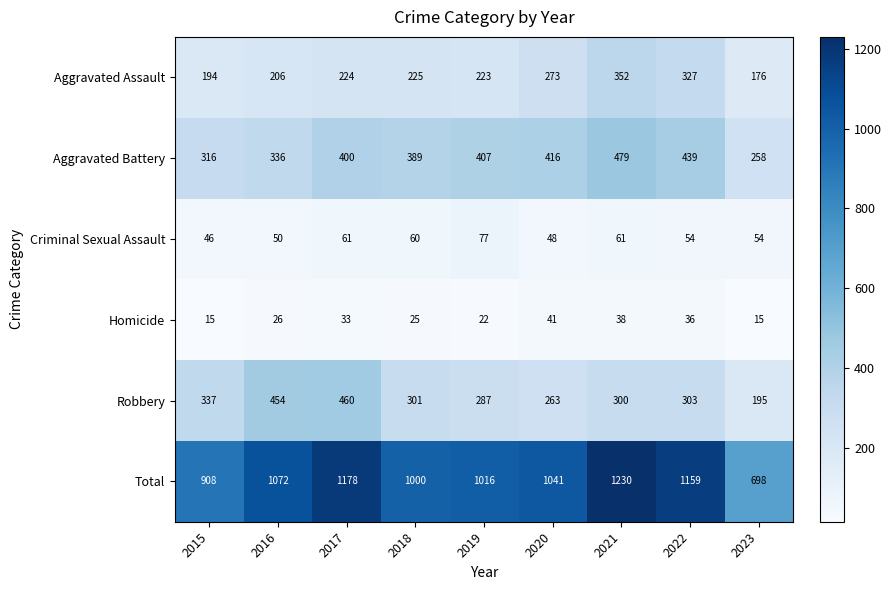

Which series changed the most between 2018 and 2021?

Total